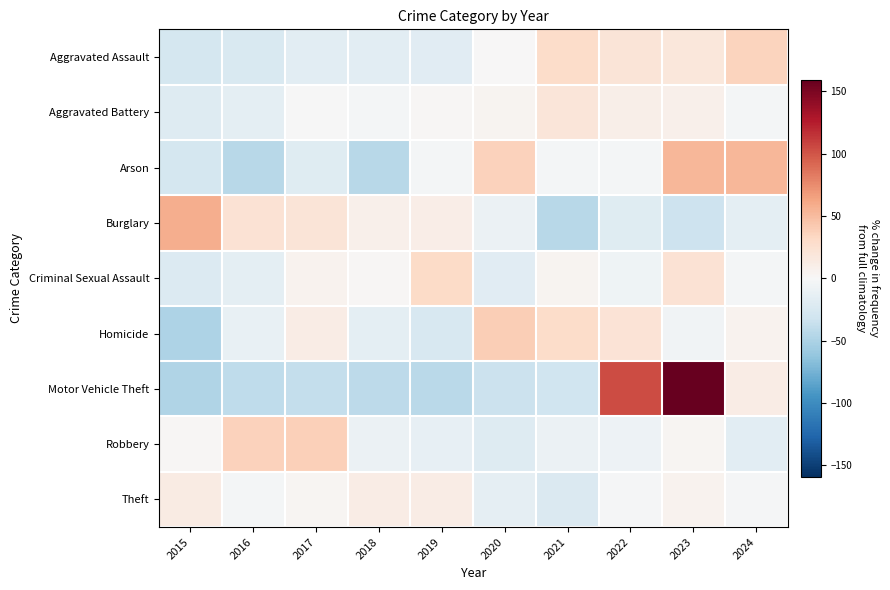

Reading left to right, transcribe all the data shown in this chart.

Aggravated Assault: 2015=-28.5	2016=-24.0	2017=-17.0	2018=-17.0	2019=-17.8	2020=0.7	2021=29.8	2022=20.6	2023=18.0	2024=35.3
Aggravated Battery: 2015=-21.1	2016=-16.1	2017=-0.1	2018=-2.8	2019=1.7	2020=3.9	2021=19.7	2022=9.7	2023=7.9	2024=-2.8
Arson: 2015=-27.4	2016=-43.5	2017=-19.4	2018=-43.5	2019=-3.2	2020=37.1	2021=-3.2	2022=-3.2	2023=53.2	2024=53.2
Burglary: 2015=57.8	2016=23.2	2017=20.2	2018=8.2	2019=10.6	2020=-9.1	2021=-44.2	2022=-18.9	2023=-32.4	2024=-15.3
Criminal Sexual Assault: 2015=-21.8	2016=-15.0	2017=5.4	2018=2.0	2019=31.0	2020=-18.4	2021=3.7	2022=-6.5	2023=22.4	2024=-3.1
Homicide: 2015=-49.2	2016=-11.9	2017=11.9	2018=-15.3	2019=-25.4	2020=39.0	2021=28.8	2022=22.0	2023=-5.1	2024=5.1
Motor Vehicle Theft: 2015=-48.0	2016=-39.9	2017=-38.3	2018=-41.1	2019=-42.7	2020=-34.2	2021=-31.2	2022=103.9	2023=159.2	2024=12.1
Robbery: 2015=1.4	2016=36.6	2017=38.4	2018=-9.4	2019=-13.7	2020=-20.9	2021=-9.7	2022=-8.5	2023=2.6	2024=-16.7
Theft: 2015=12.9	2016=-3.6	2017=2.6	2018=11.9	2019=11.8	2020=-14.2	2021=-23.6	2022=-2.0	2023=5.6	2024=-1.4